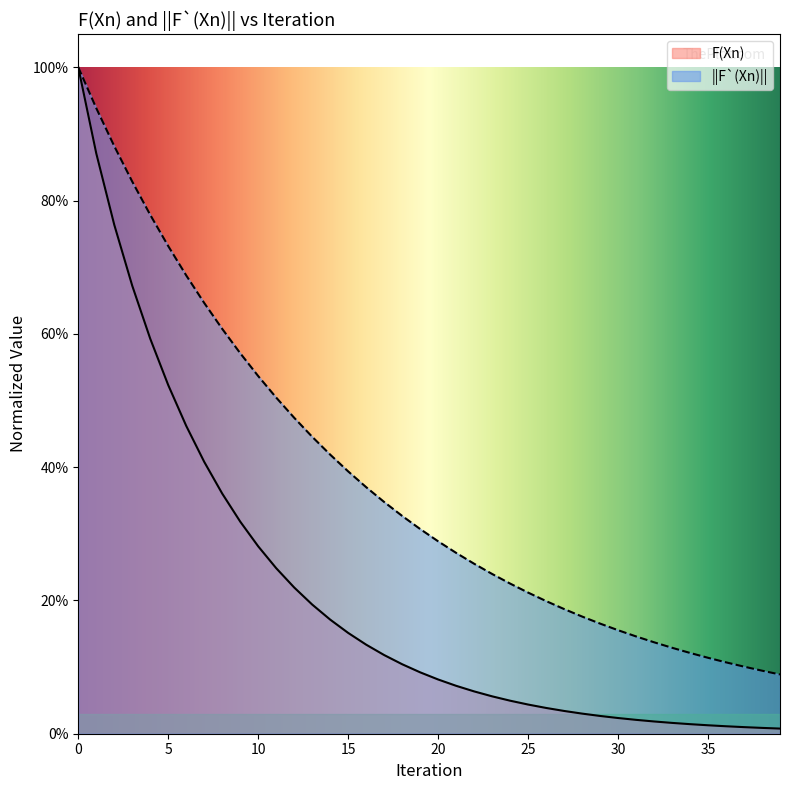

Reading left to right, extract all data points from this chart.

F(Xn): 1.0	0.9	0.8	0.7	0.6	0.5	0.5	0.4	0.4	0.3	0.3	0.2	0.2	0.2	0.2	0.2	0.1	0.1	0.1	0.1	0.1	0.1	0.1	0.1	0.0	0.0	0.0	0.0	0.0	0.0	0.0	0.0	0.0	0.0	0.0	0.0	0.0	0.0	0.0	0.0
||F`(Xn)||: 1.0	0.9	0.9	0.8	0.8	0.7	0.7	0.6	0.6	0.6	0.5	0.5	0.5	0.4	0.4	0.4	0.4	0.3	0.3	0.3	0.3	0.3	0.3	0.2	0.2	0.2	0.2	0.2	0.2	0.2	0.2	0.1	0.1	0.1	0.1	0.1	0.1	0.1	0.1	0.1